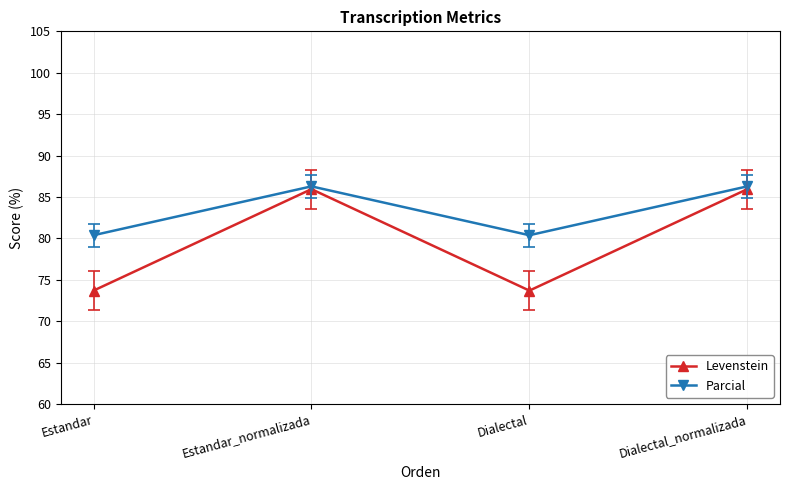

What is the difference between the highest and lowest values at Estandar_normalizada?

0.3